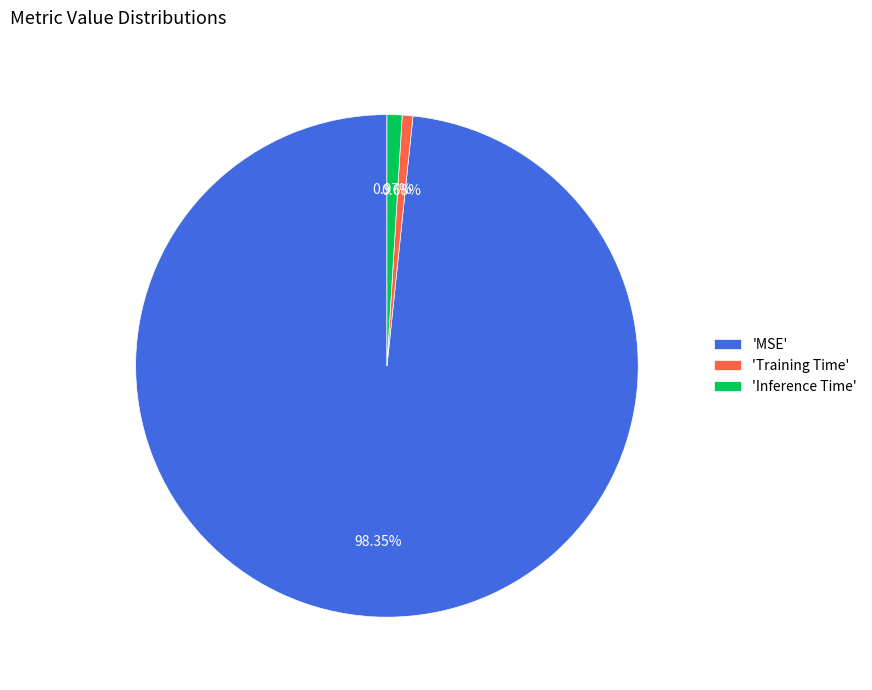

Which has a higher value, 'Inference Time' or 'MSE'?

'MSE'